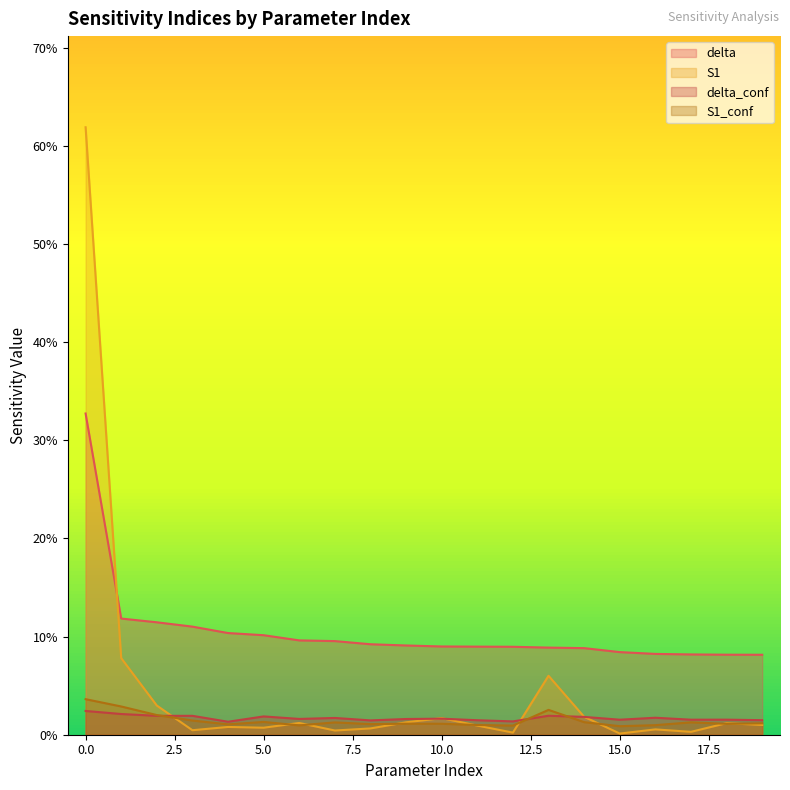

How many times do S1 and delta_conf cross each other?

5